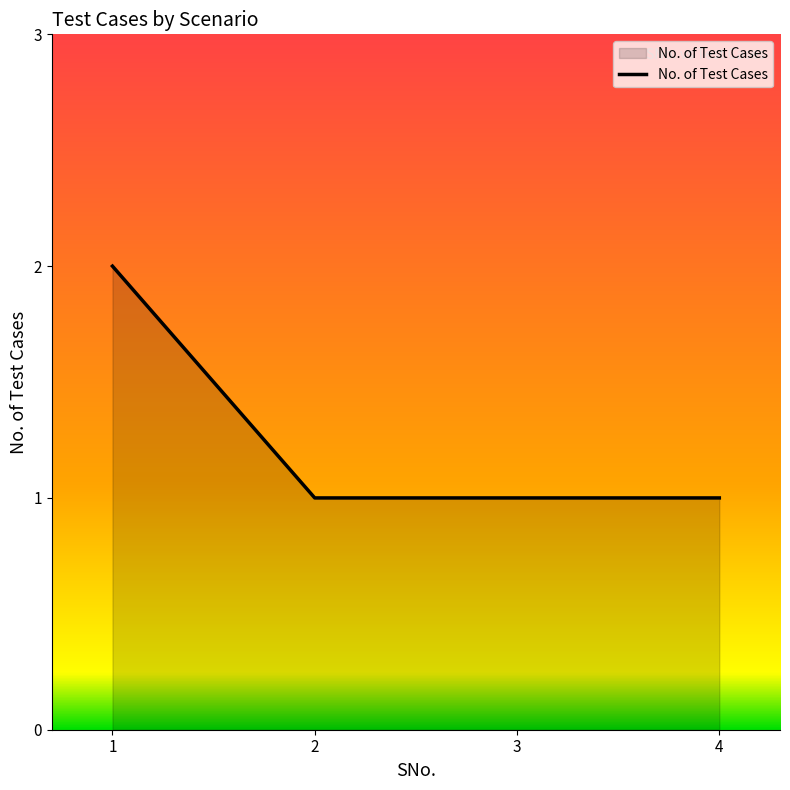

The chart shows a value of 2 at 2. True or false?

False